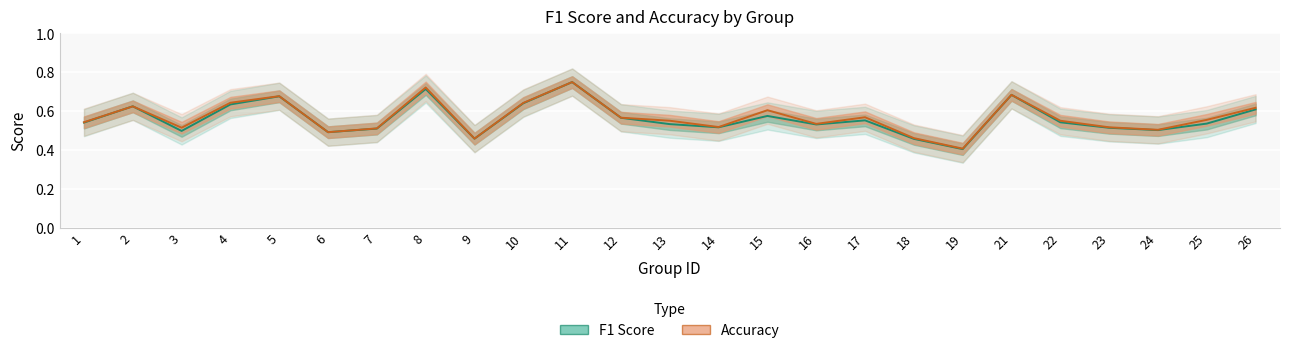

How many lines are shown in the chart?

2